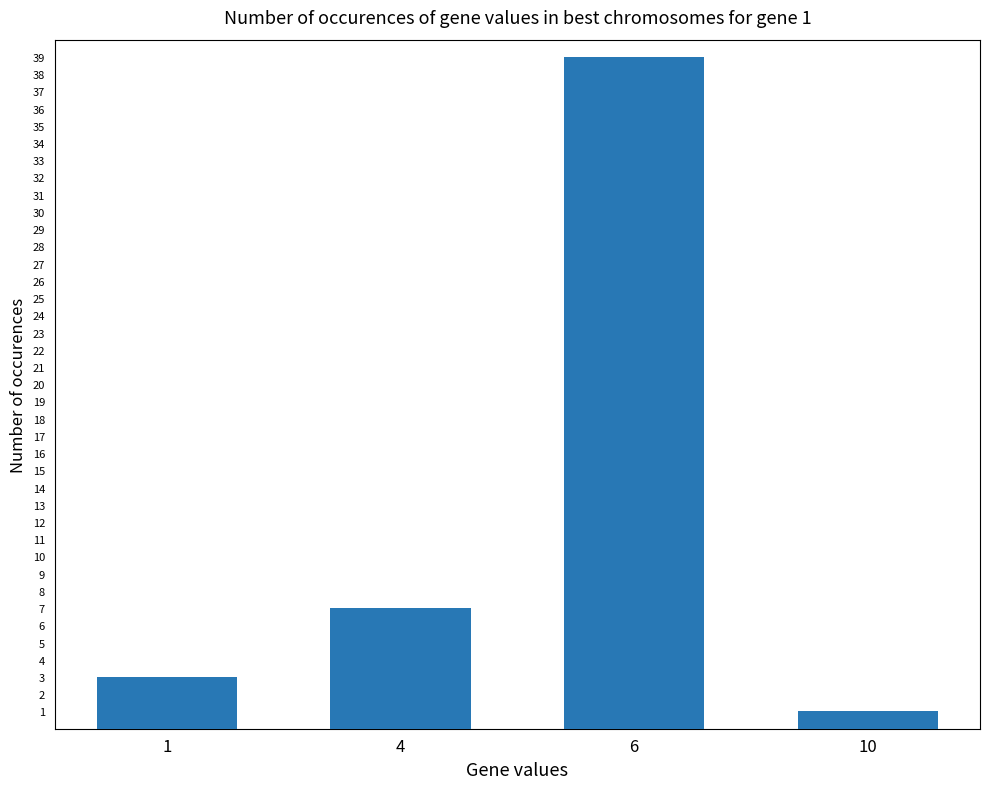

Is it true that the value at 4 is 7?

True